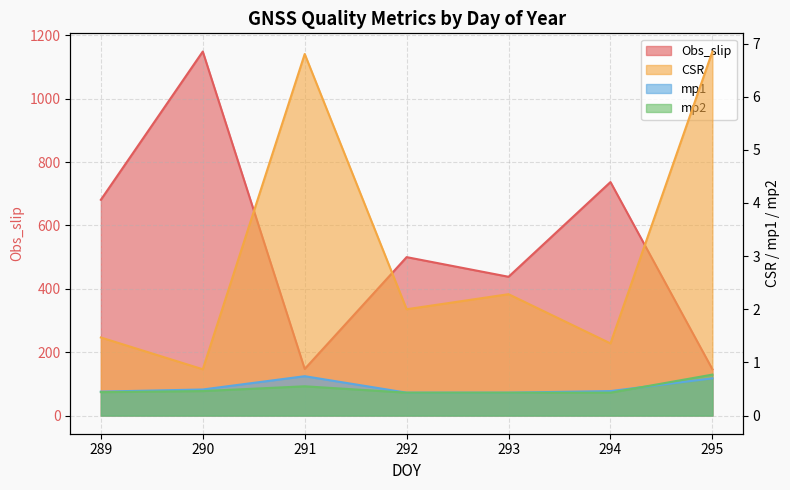

Which series ends up on top after the final intersection of mp1 and mp2?

mp2